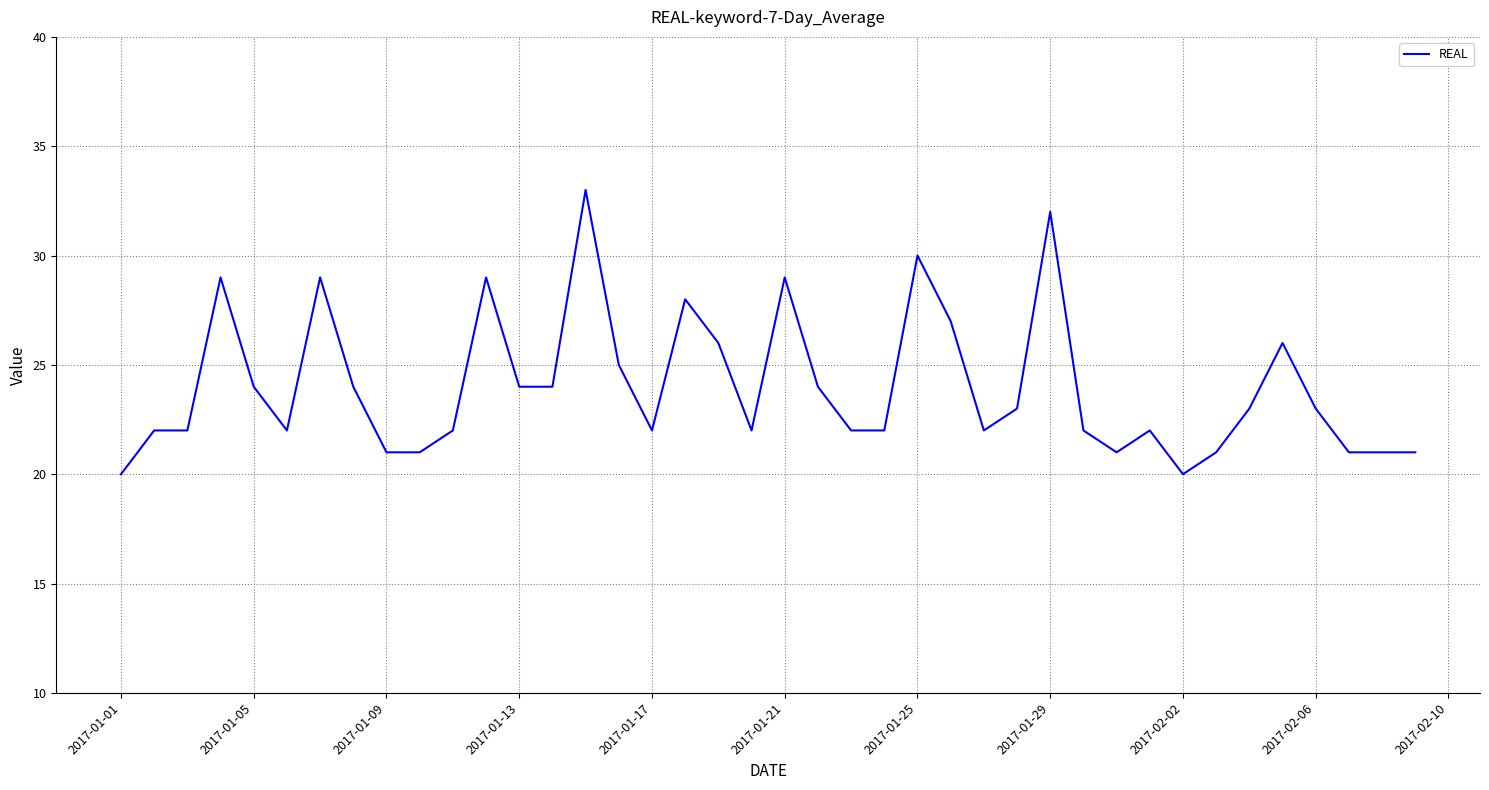

What is the minimum value shown in the chart?

20